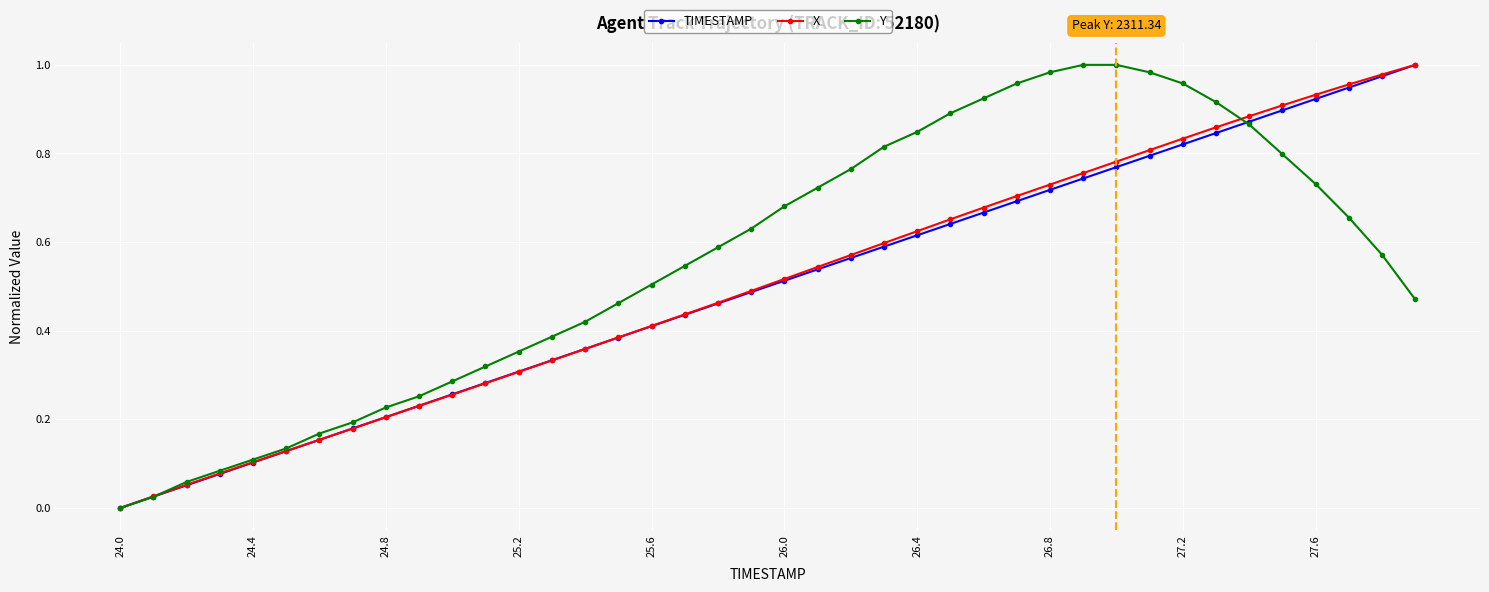

Which series has the largest total across all categories?

Y